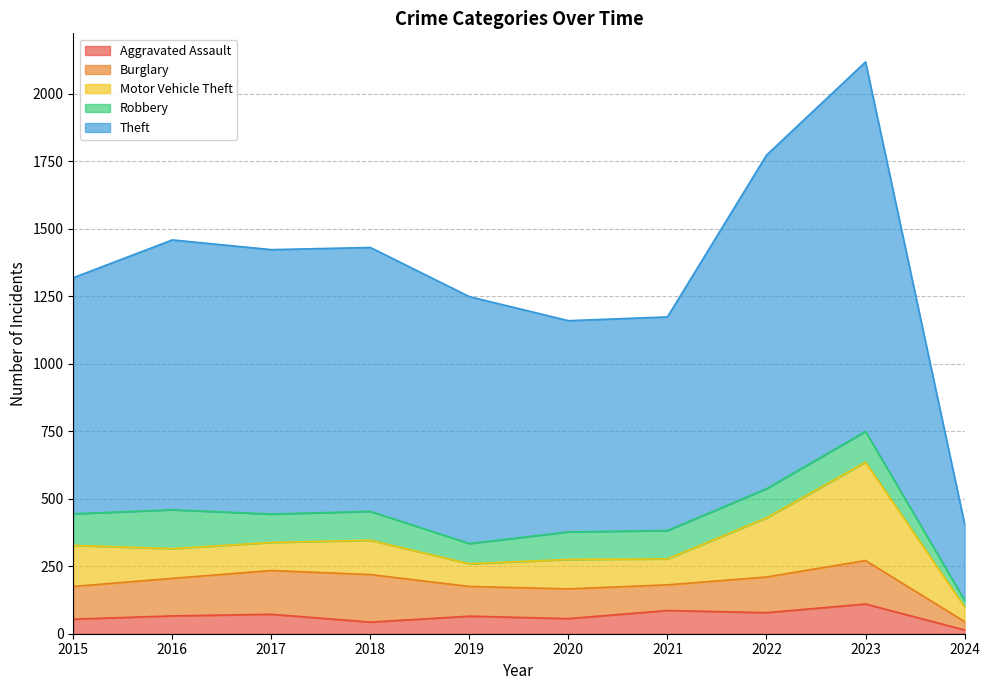

What is the difference between the maximum and minimum values in the Robbery series?

119